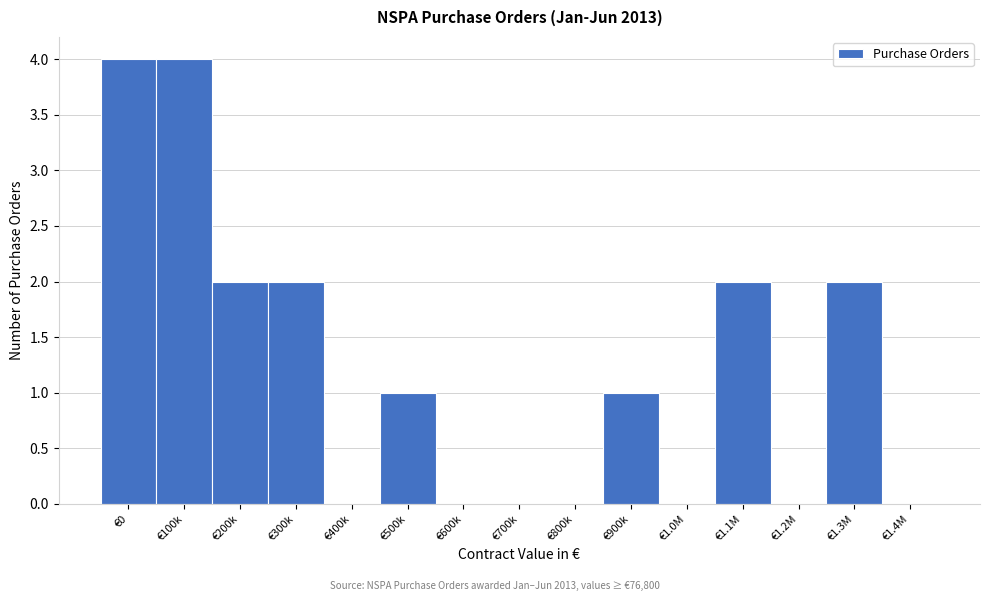

Reading left to right, transcribe all the data shown in this chart.

€0=4	€100k=4	€200k=2	€300k=2	€400k=0	€500k=1	€600k=0	€700k=0	€800k=0	€900k=1	€1.0M=0	€1.1M=2	€1.2M=0	€1.3M=2	€1.4M=0